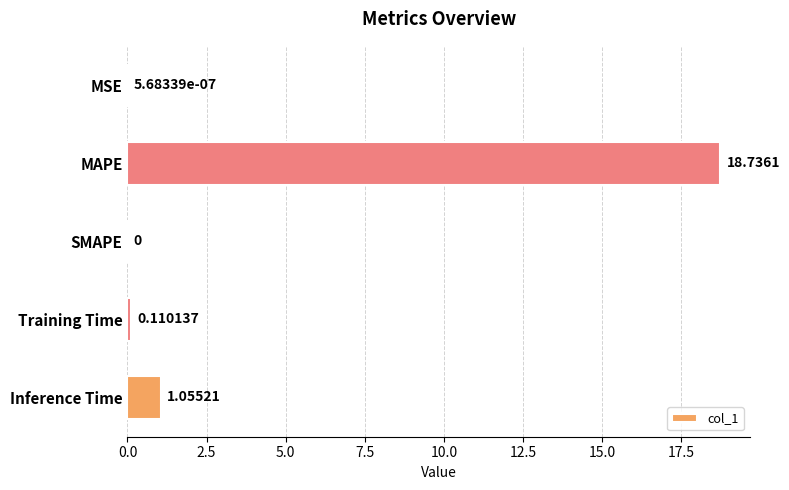

At which category does the chart reach its peak across all series?

MAPE